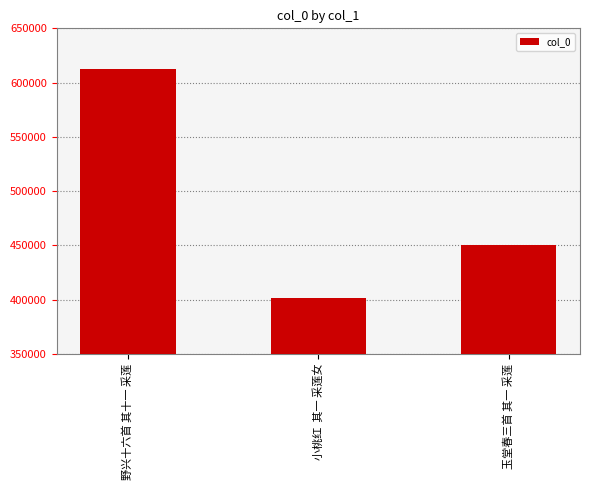

What position from the right is 野兴十六首 其十一 采莲?

3